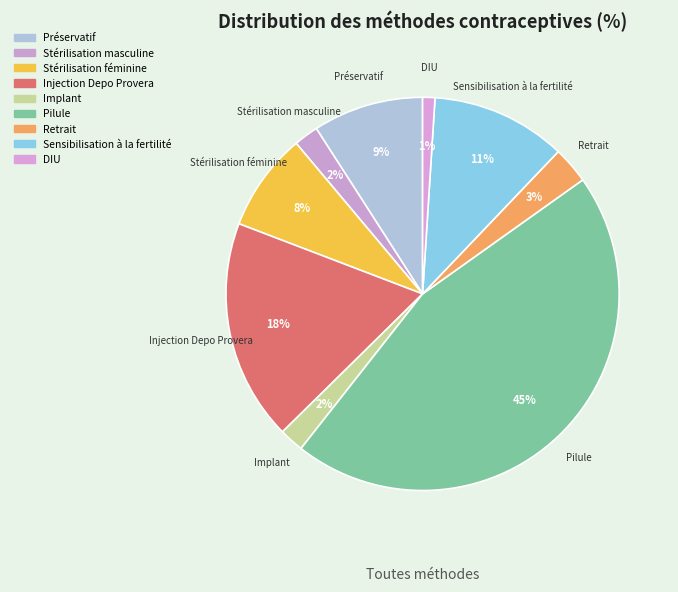

To the nearest percent, what is the combined percentage of Injection Depo Provera and Retrait?

21%